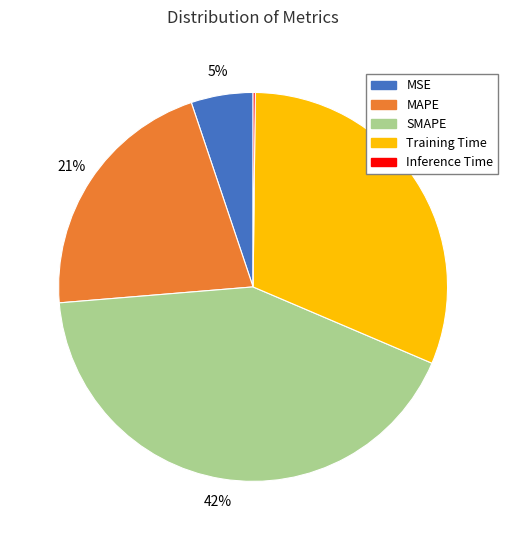

Do Training Time and MAPE together represent more than half of the pie?

Yes